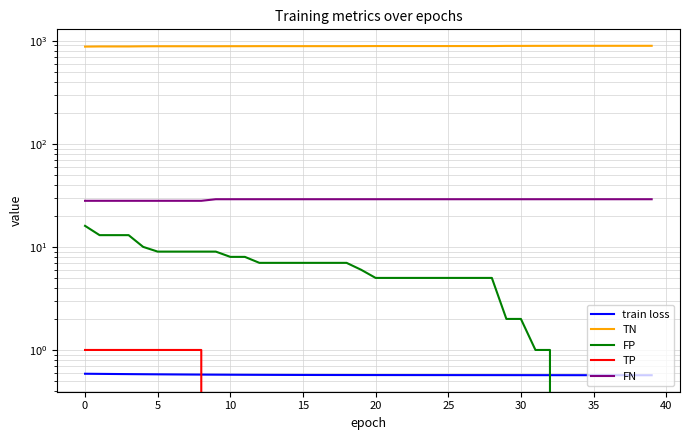

What is the average value of the FP series?

5.8